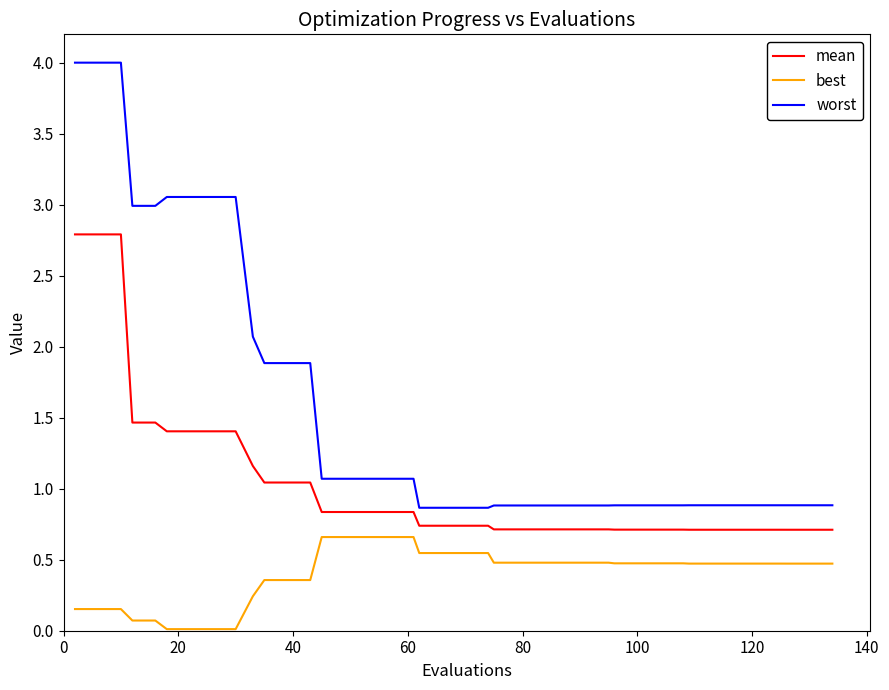

Which series has the widest spread of values?

worst